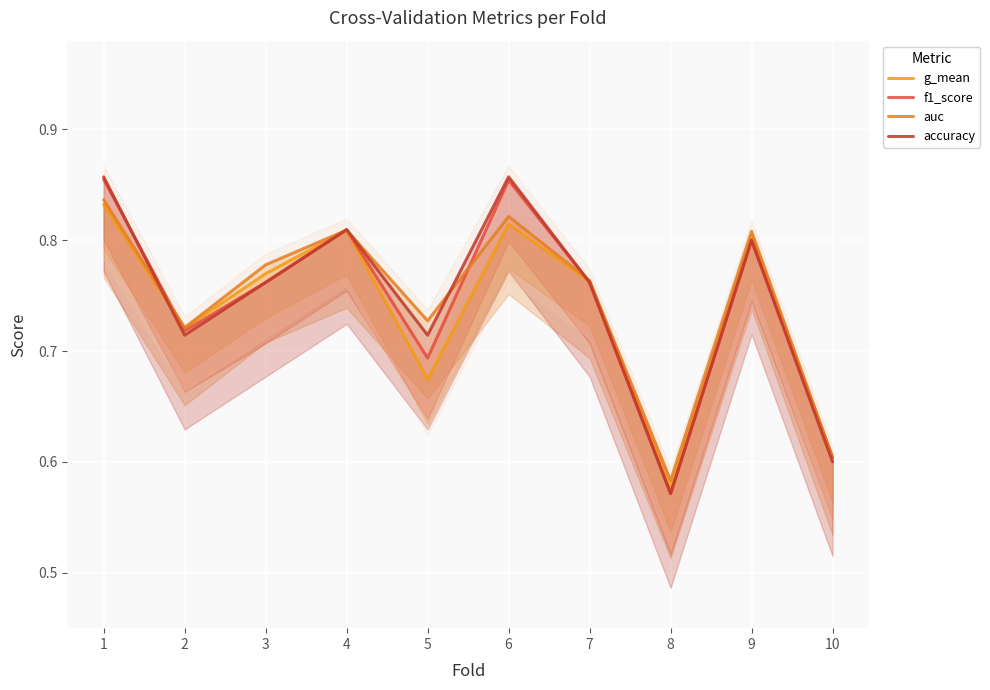

Which series has the largest range (max minus min)?

accuracy